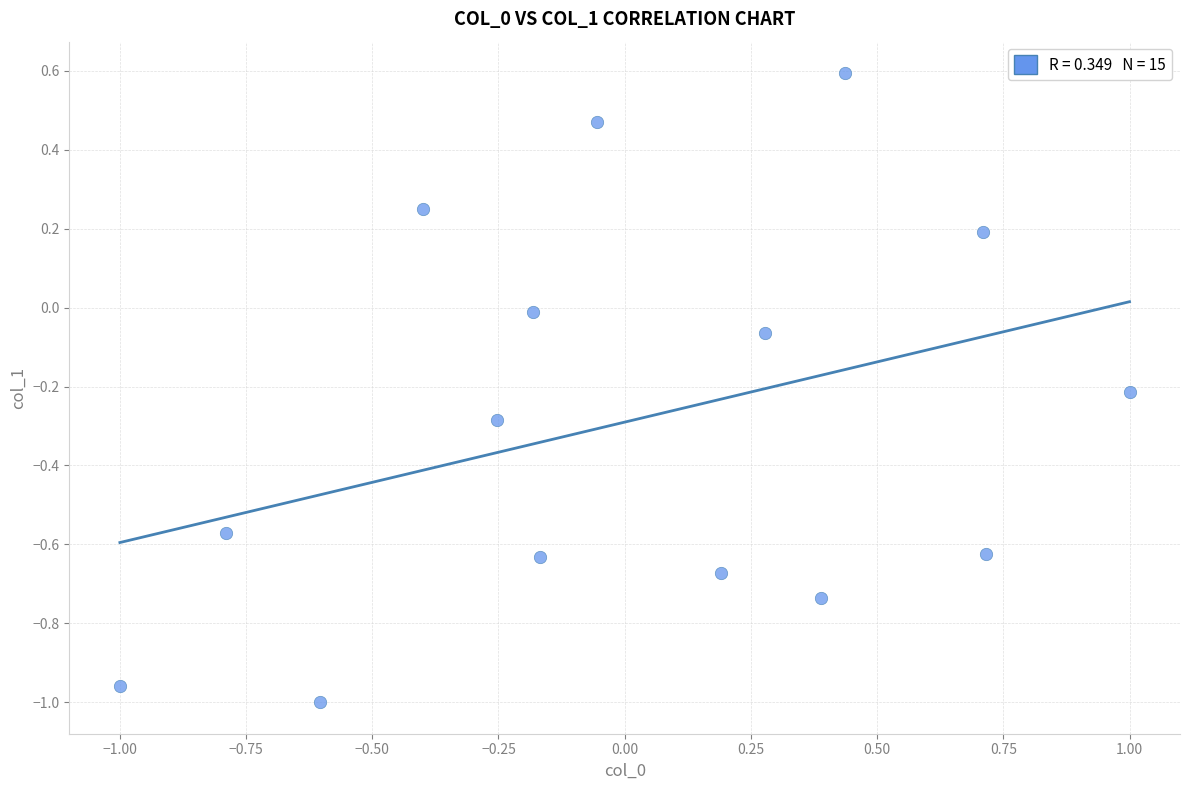

What is the range of Y values (max minus min)?

1.6